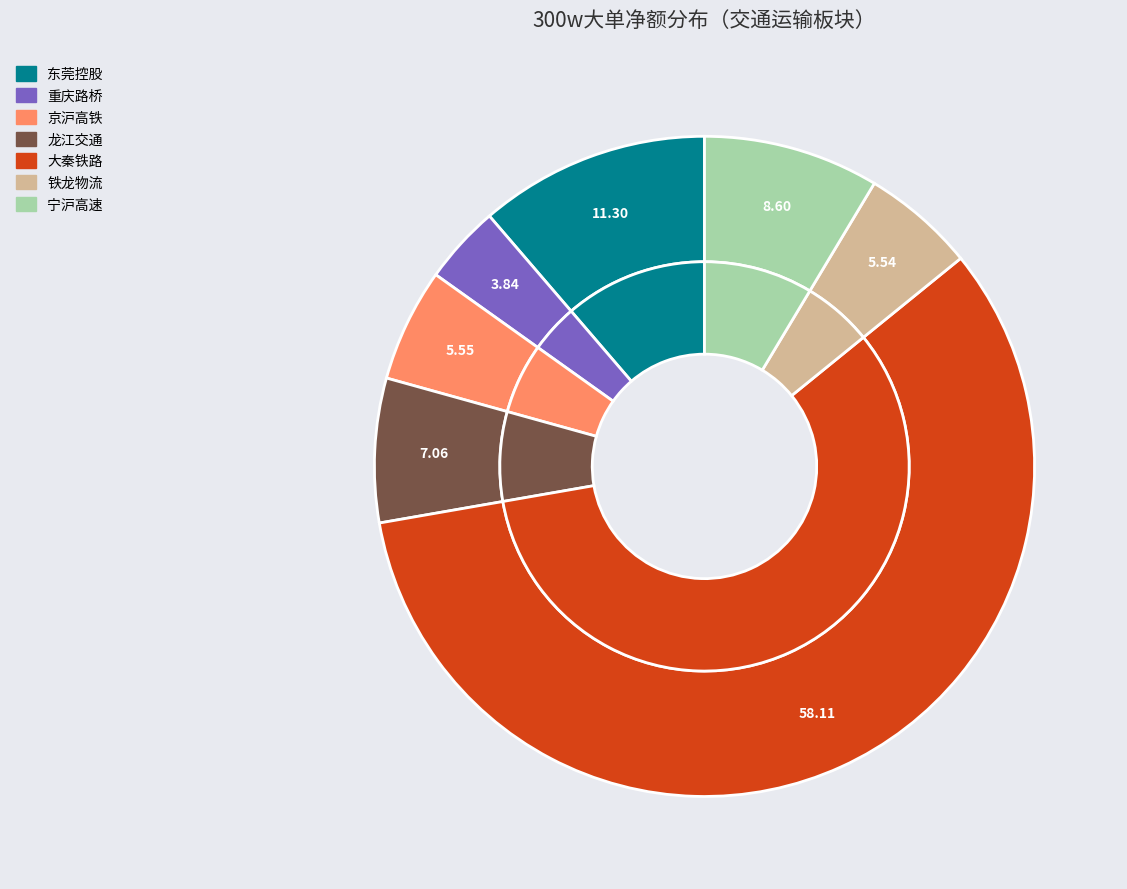

Is it true that 大秦铁路 is 49% of the pie?

False